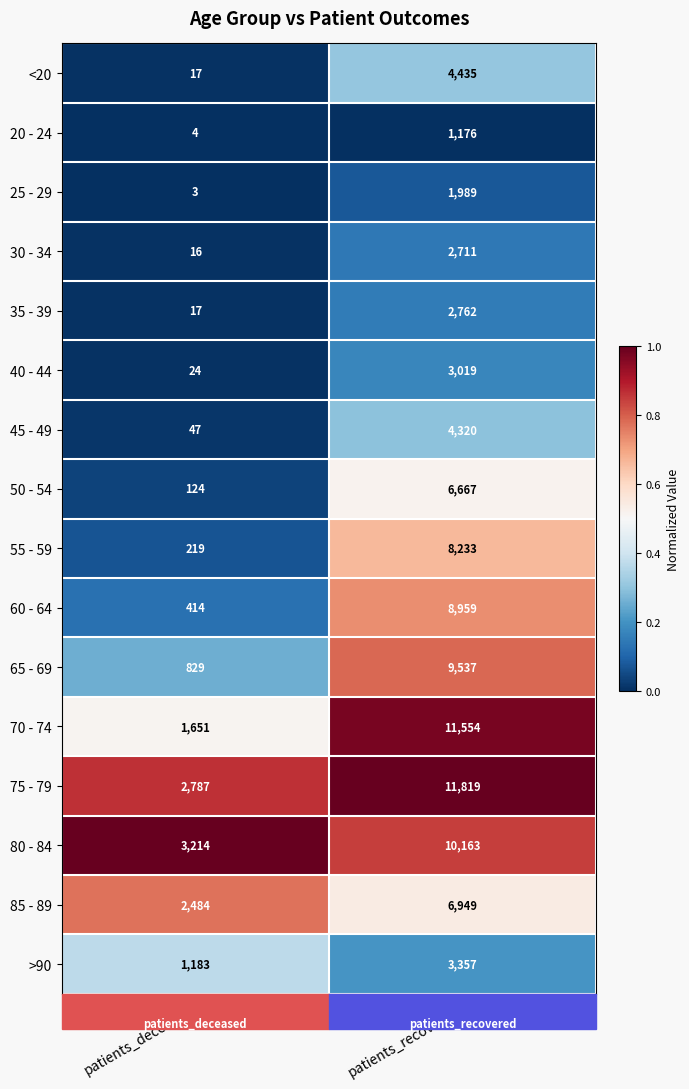

Which category has the lowest value across all series?

patients_deceased